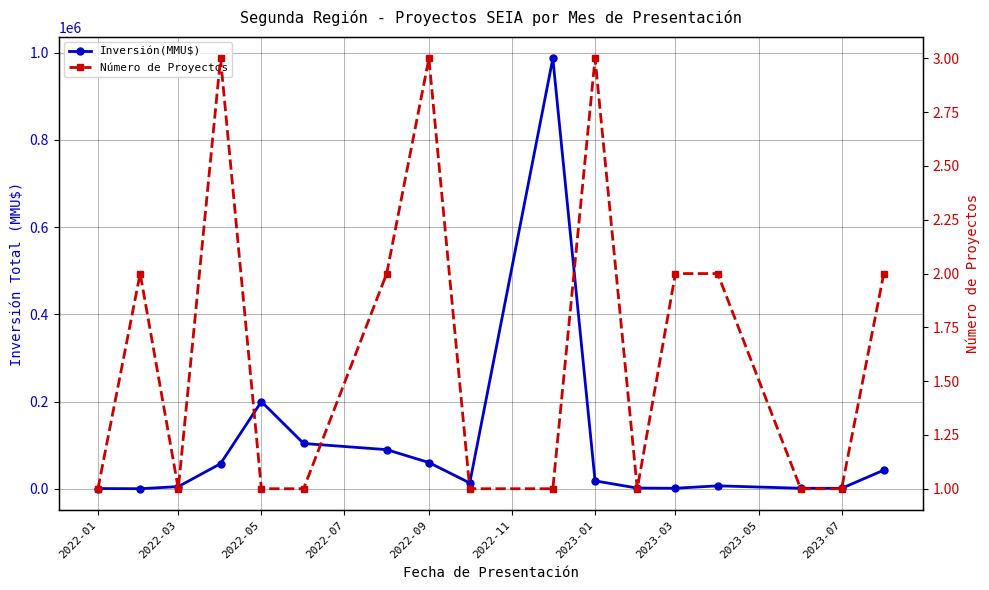

Rank the series by their maximum value, from highest to lowest.

Inversión(MMU$), Número de Proyectos